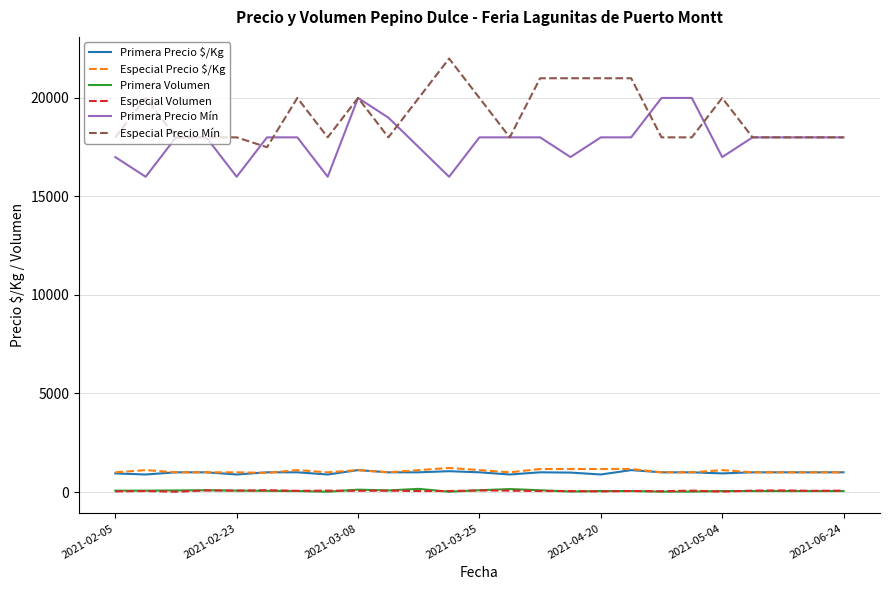

Which series has the largest total across all categories?

Especial Precio Mín